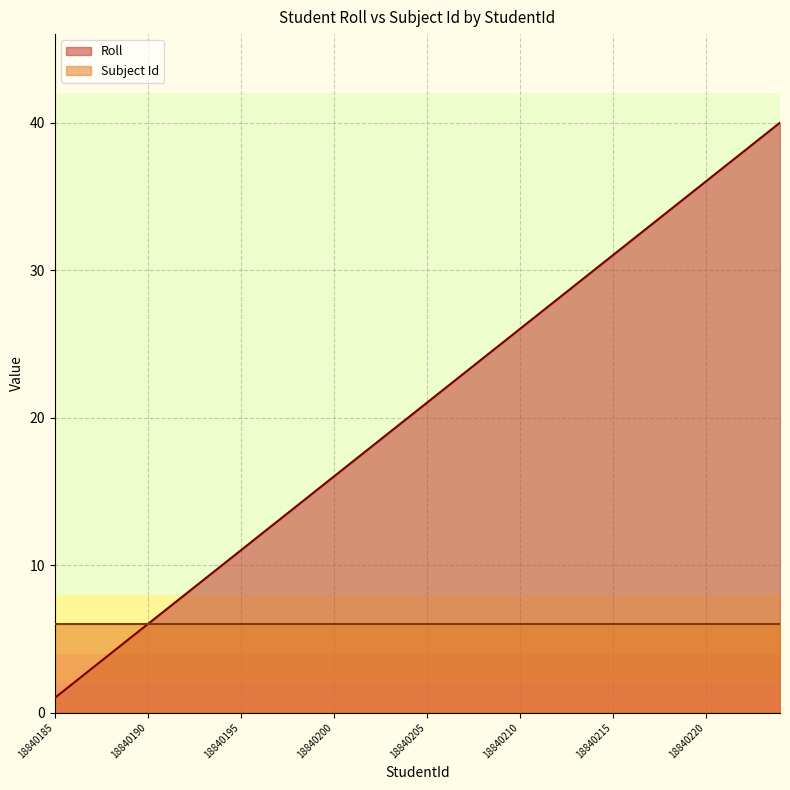

Rank the categories by value from highest to lowest.

18840224, 18840223, 18840222, 18840221, 18840220, 18840219, 18840218, 18840217, 18840216, 18840215, 18840214, 18840213, 18840212, 18840211, 18840210, 18840209, 18840208, 18840207, 18840206, 18840205, 18840204, 18840203, 18840202, 18840201, 18840200, 18840199, 18840198, 18840197, 18840196, 18840195, 18840194, 18840193, 18840192, 18840191, 18840190, 18840189, 18840188, 18840187, 18840186, 18840185